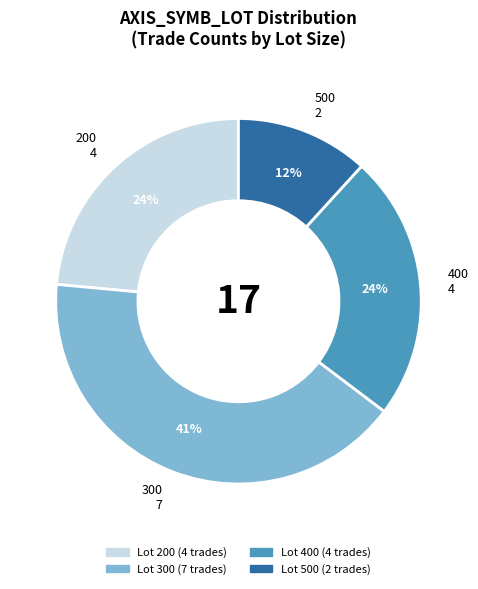

Is there any slice that represents more than half of the pie?

No